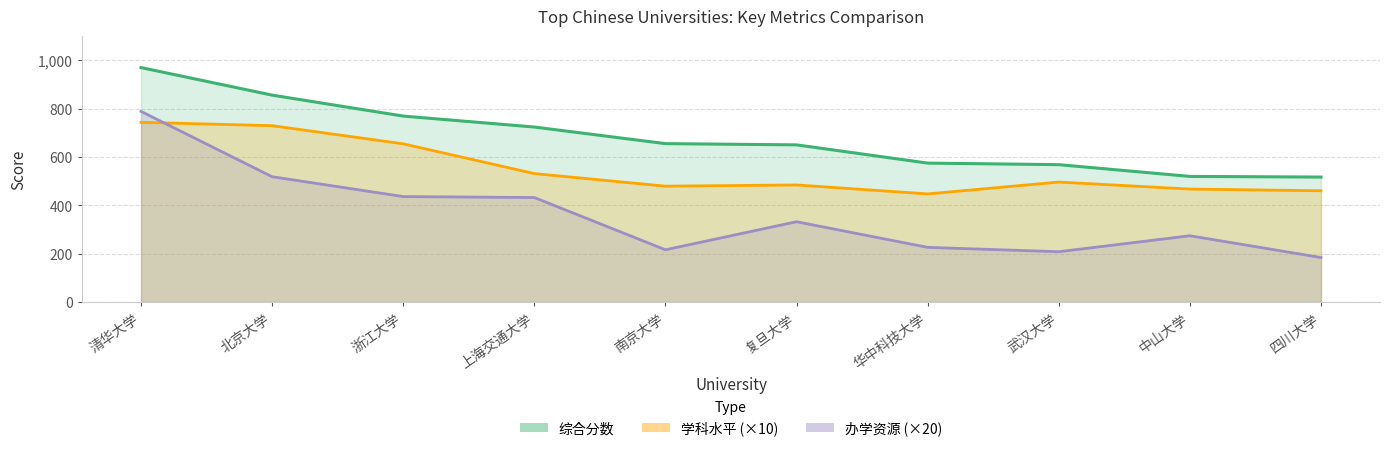

What is the total value across all series at 南京大学?

1349.8